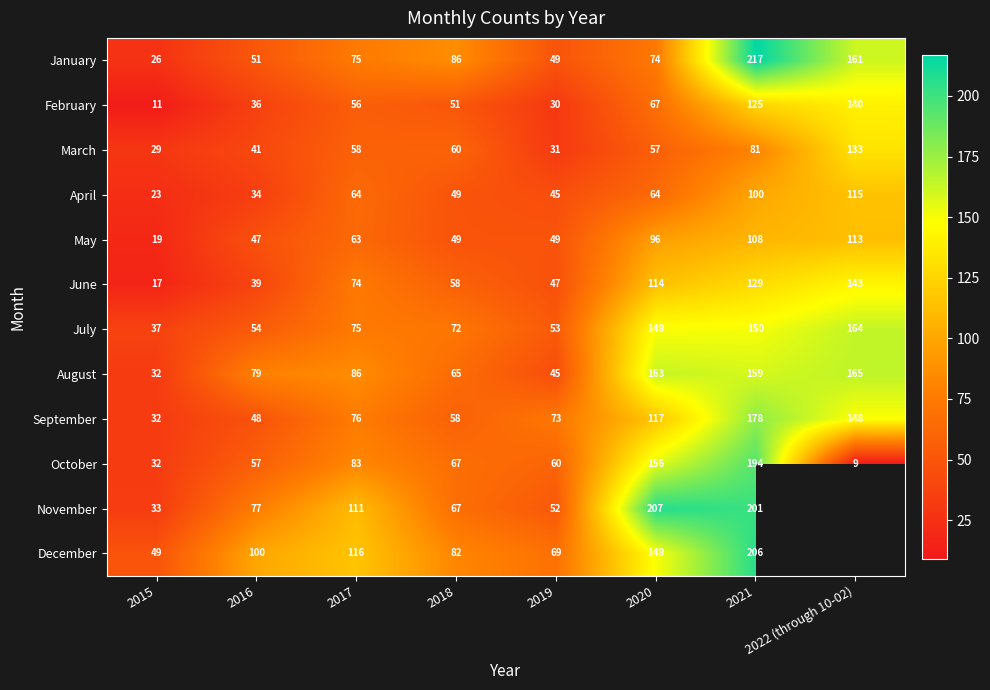

Is the value of November at 2017 greater than the value of July at 2020?

No